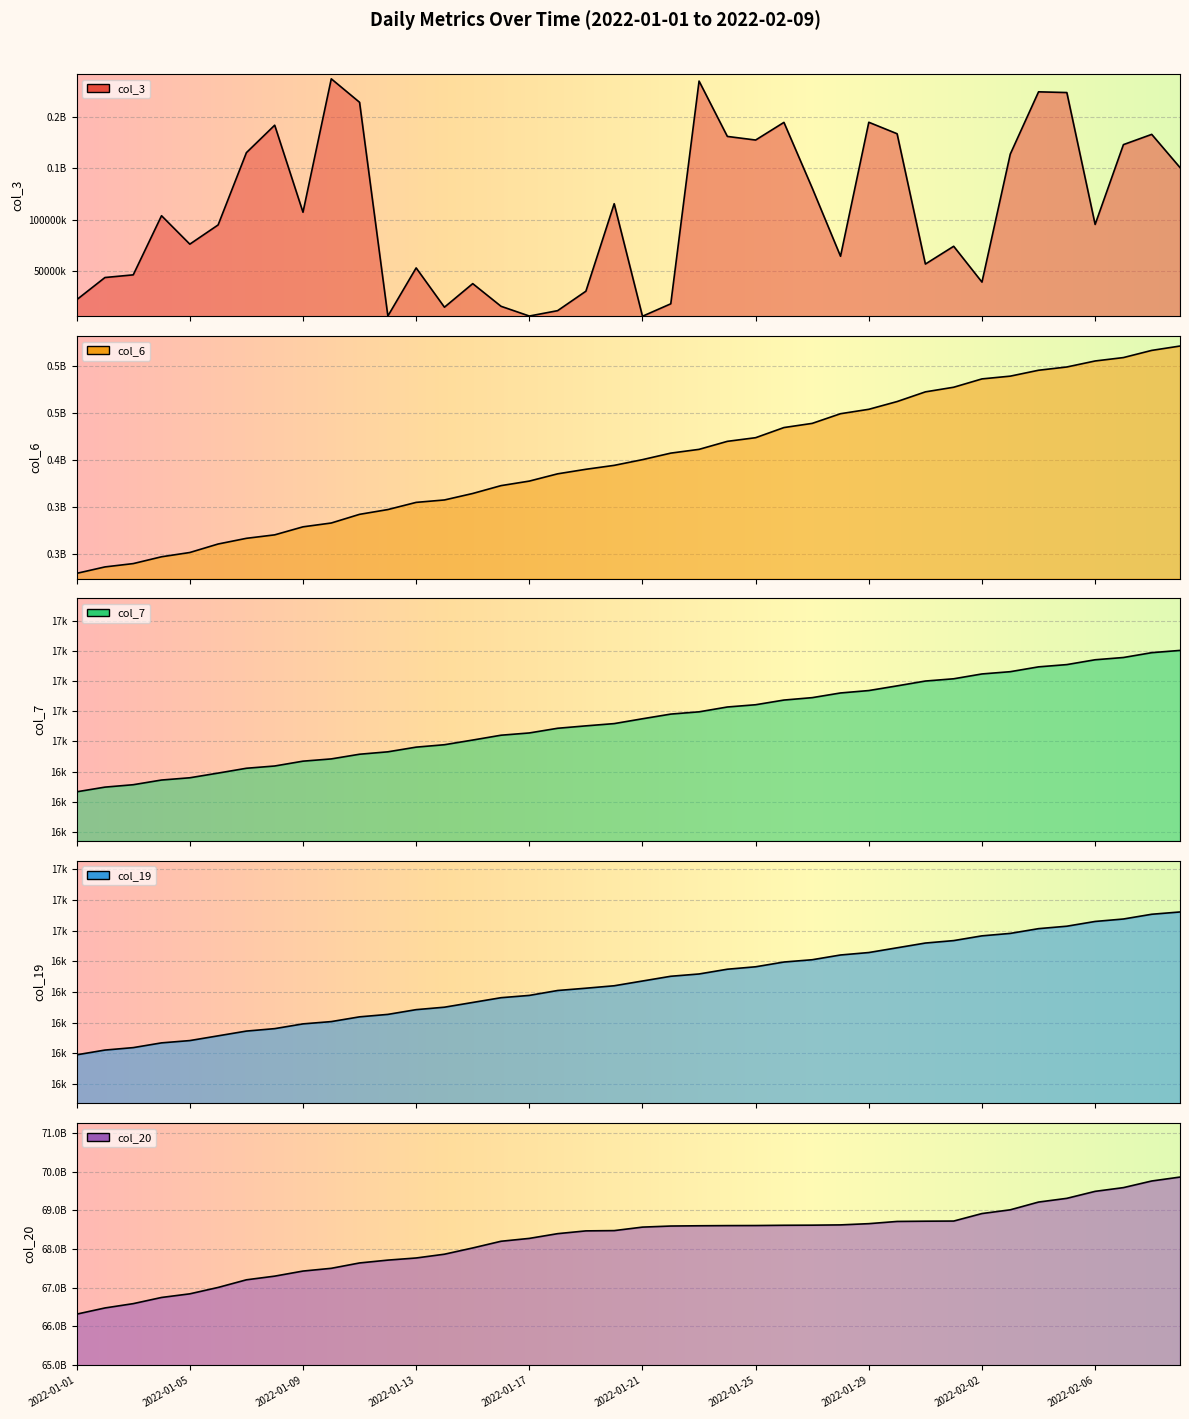

True or false: col_3 and col_20 intersect in this chart.

False